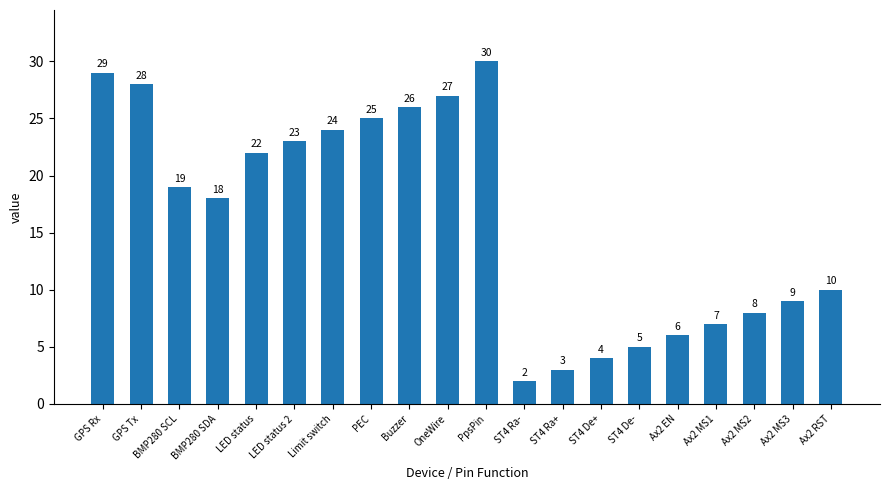

What is the change in value from GPS Tx to PEC?

-3